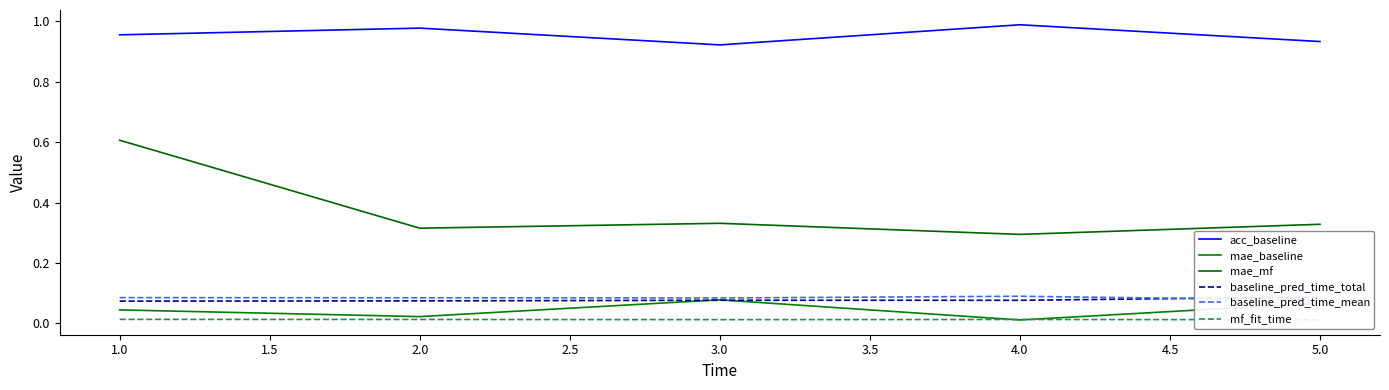

How many mae_baseline values are between 0 and 1?

5